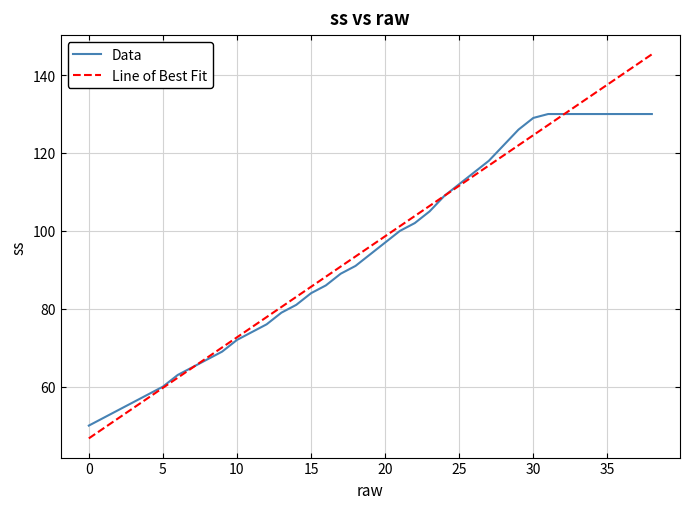

Rank the series by their maximum value, from lowest to highest.

Data, Line of Best Fit